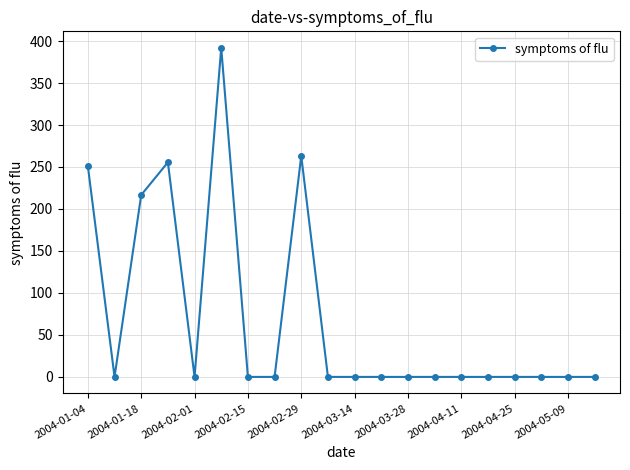

What is the difference between the maximum and minimum values?

392.0